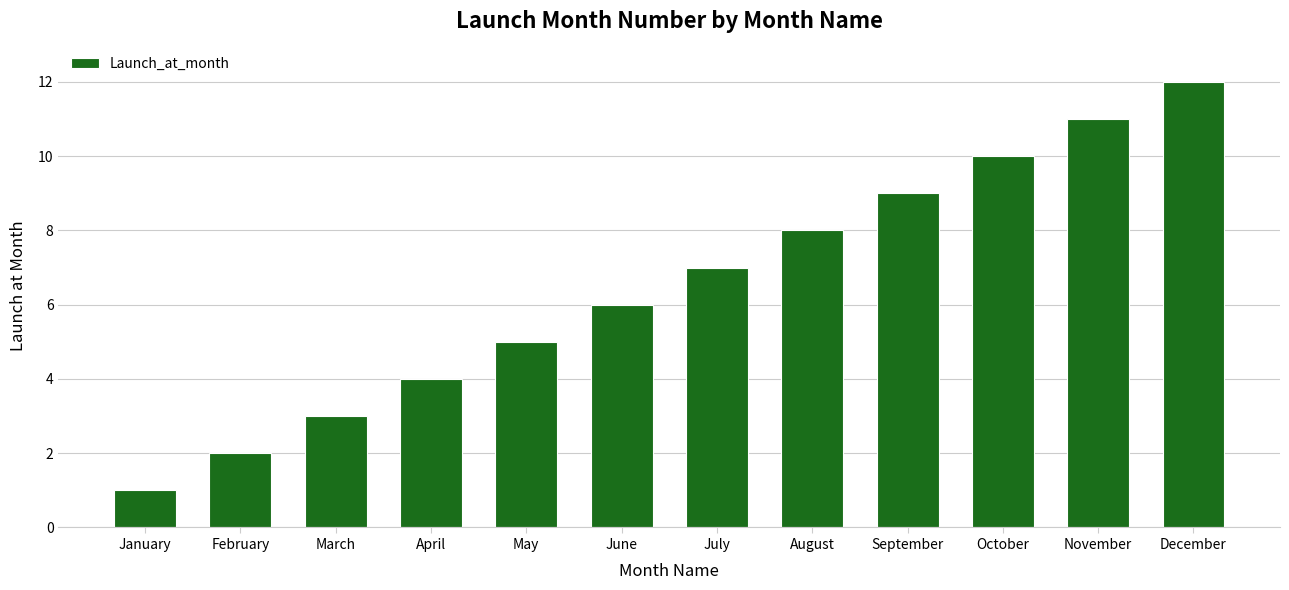

What is the value of the 1st bar from the left?

1